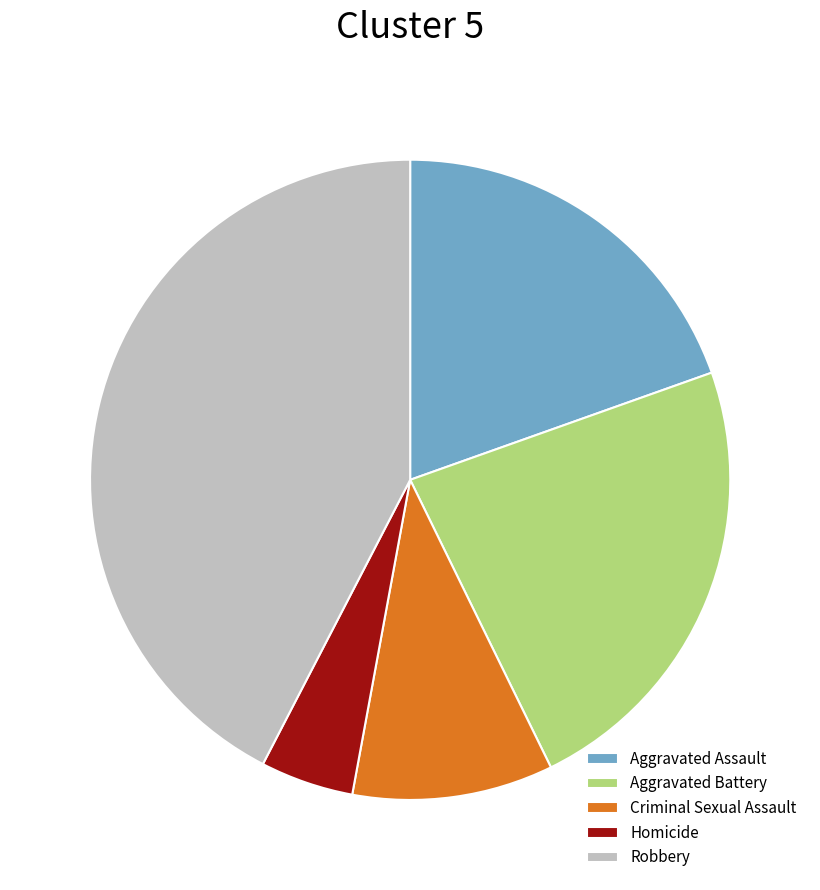

True or false: Aggravated Assault accounts for 20% of the total.

True